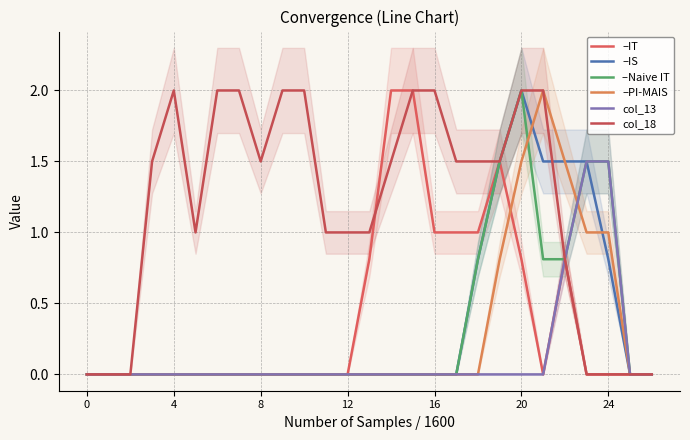

Which series has the widest spread of values?

–IT